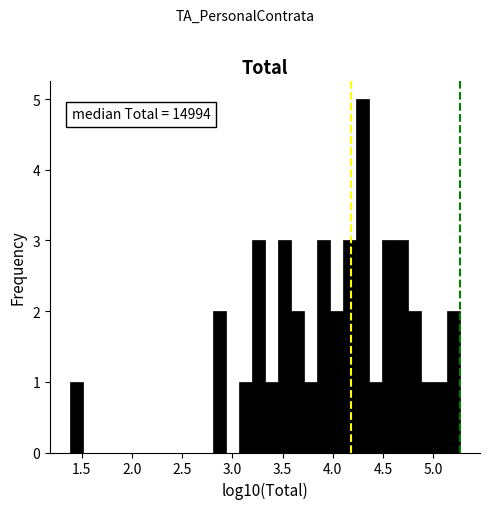

Read against the x-axis, roughly where is the centre of the tallest bar?

4.30